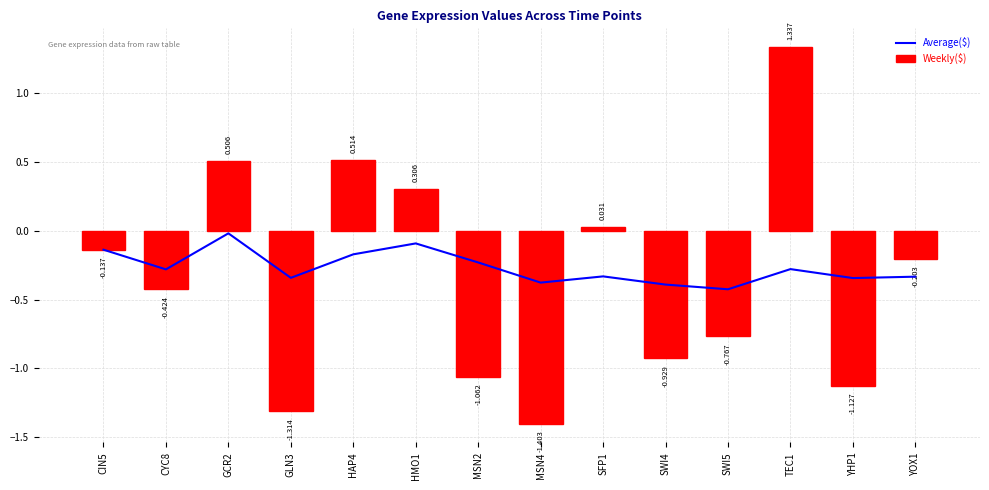

Is the value of Average($) at YHP1 greater than the value of Weekly($) at CYC8?

Yes